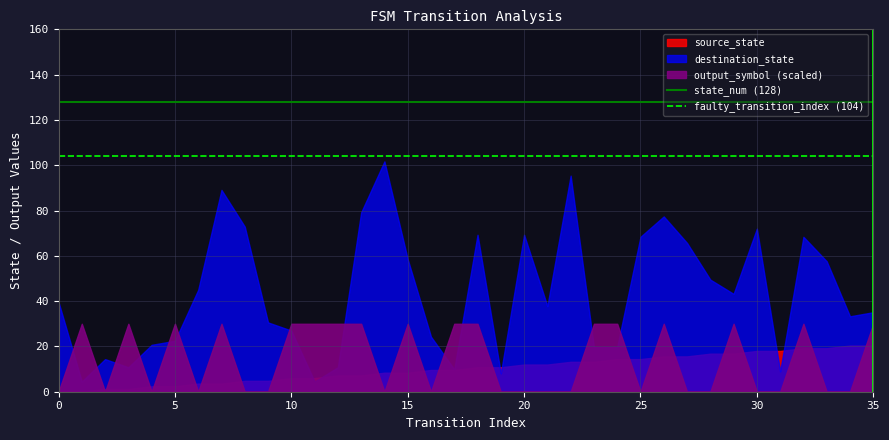

What is the value of the faulty_transition_index (104) point at the 1st from the left?

104